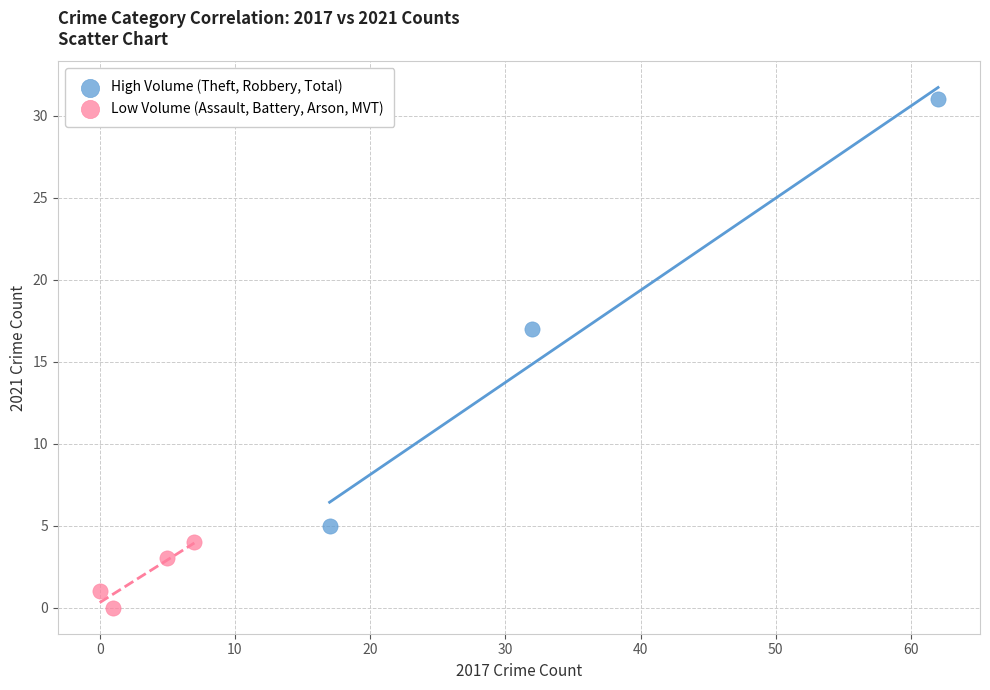

Which series has the widest spread of Y values?

High Volume (Theft, Robbery, Total)